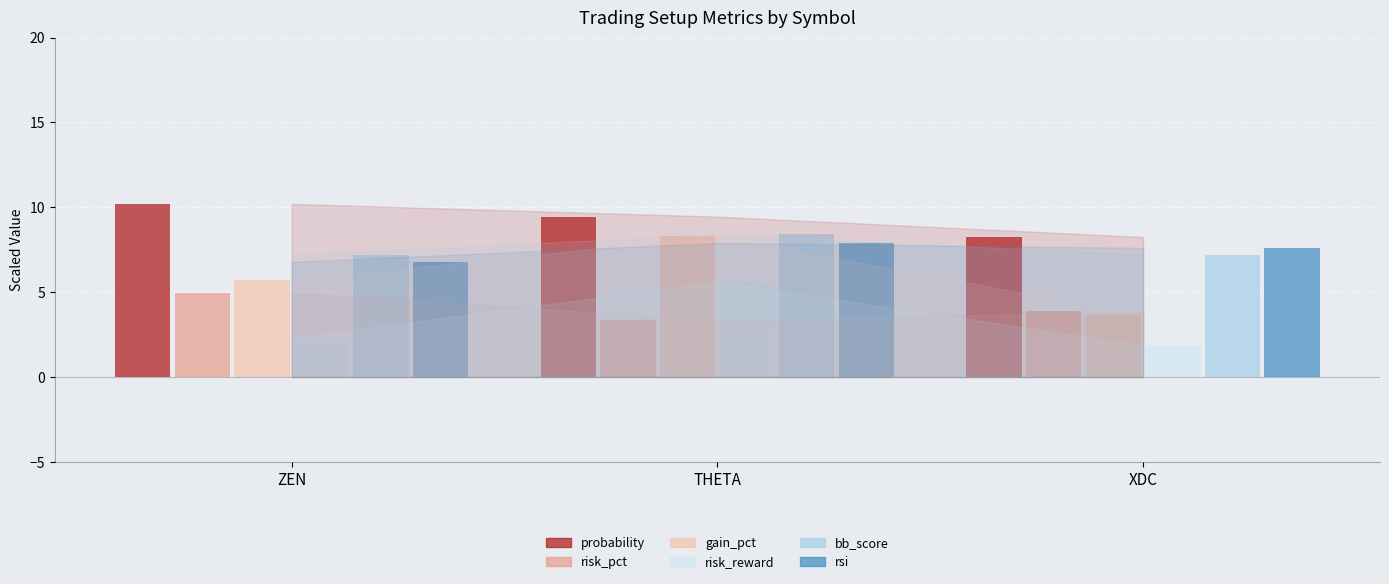

How many data points does each series have?

3